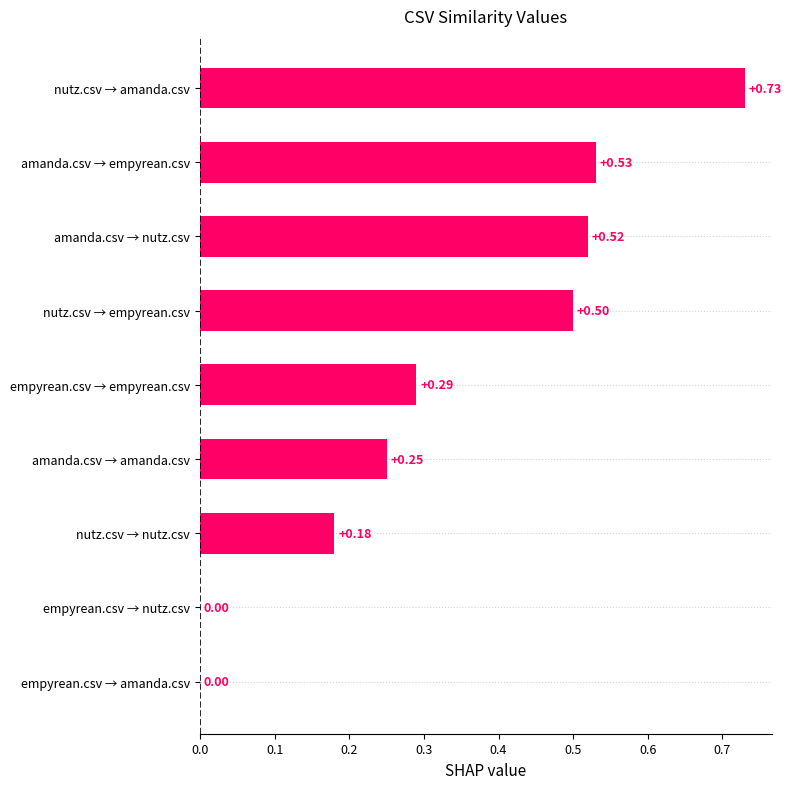

What is the sum of all values?

3.0